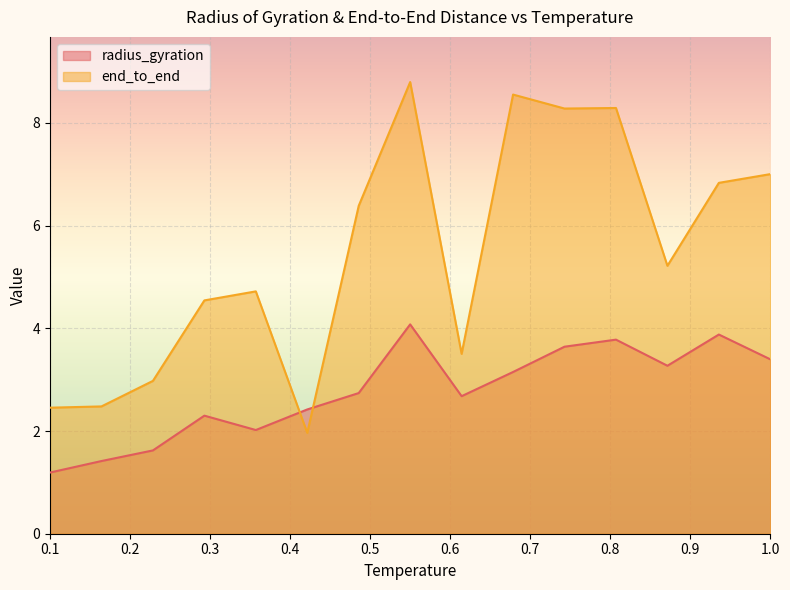

What is the average value of the radius_gyration series?

2.8